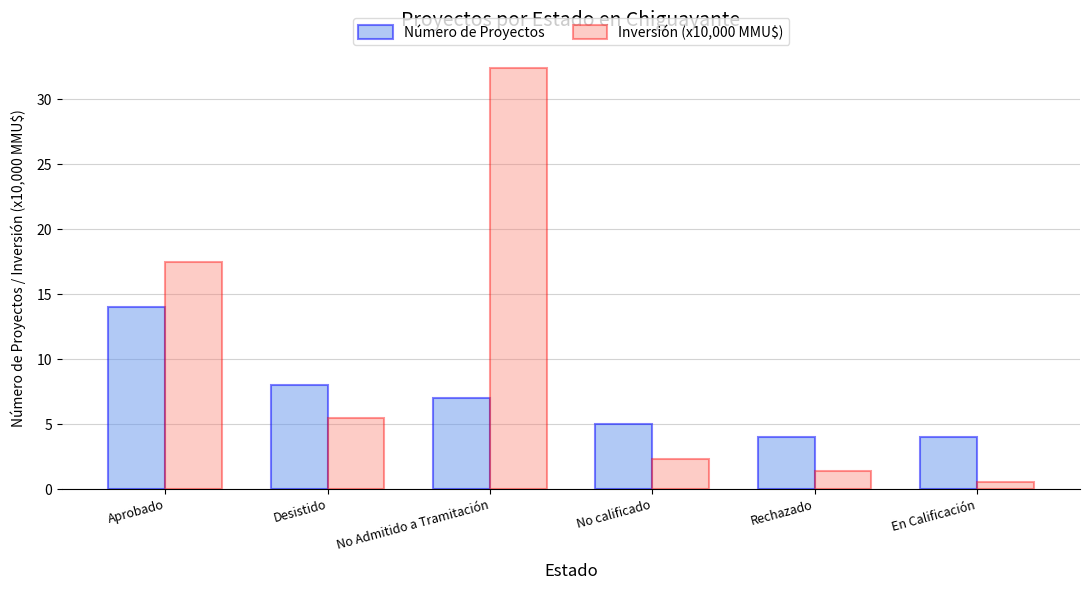

Is it true that Inversión (x10,000 MMU$) equals 1.4 at Rechazado?

True